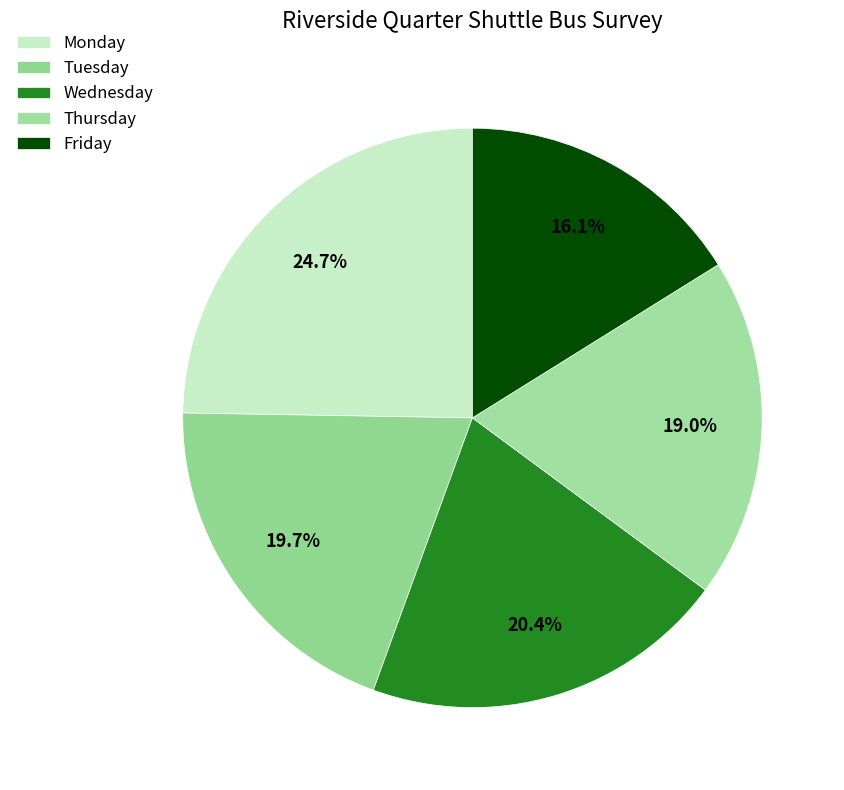

Count the number of slices in the pie.

5